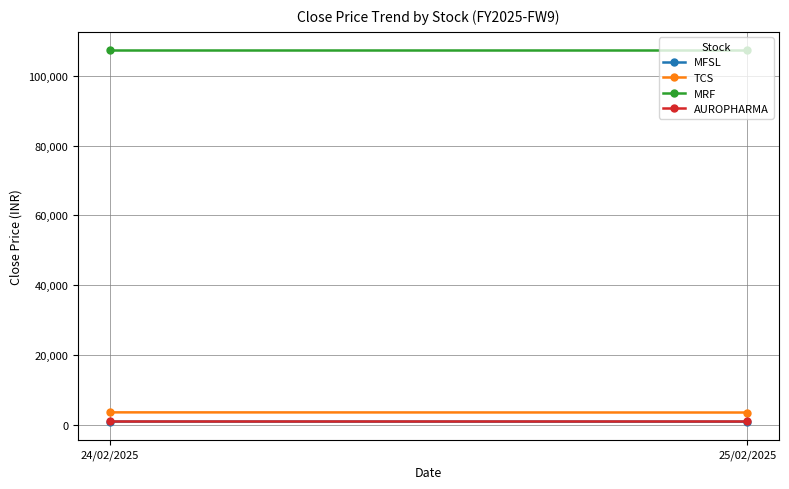

The MFSL series shows 1454.4 at 25/02/2025. True or false?

False